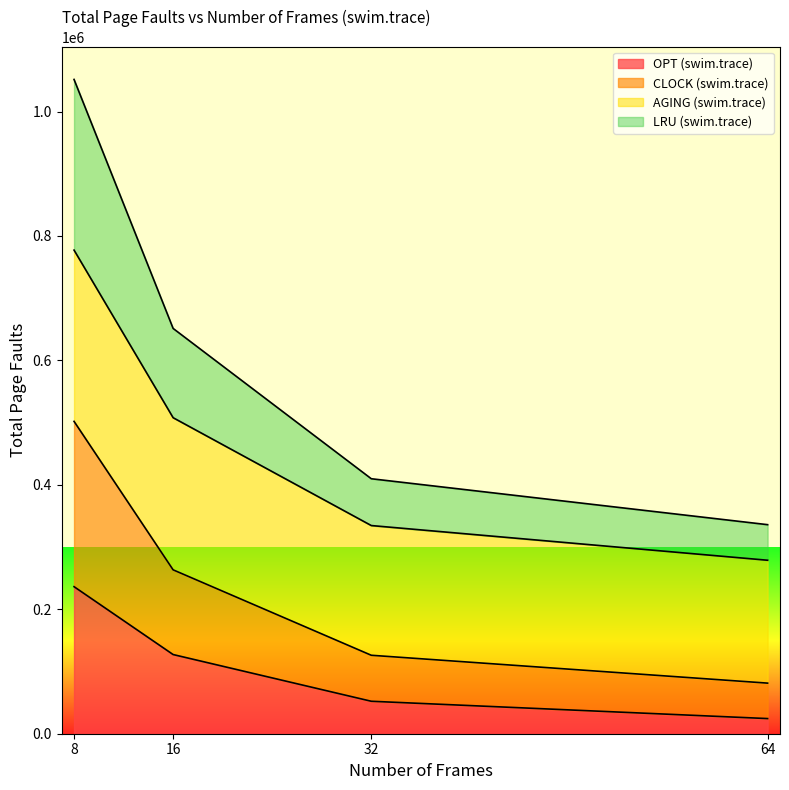

How many data points does each series have?

4